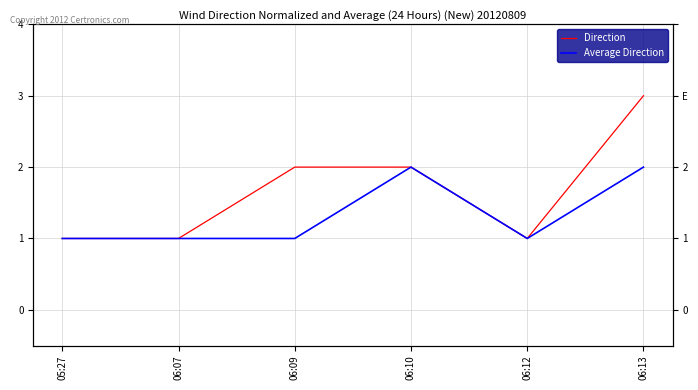

True or false: Direction has more than 0 interior local peaks.

False